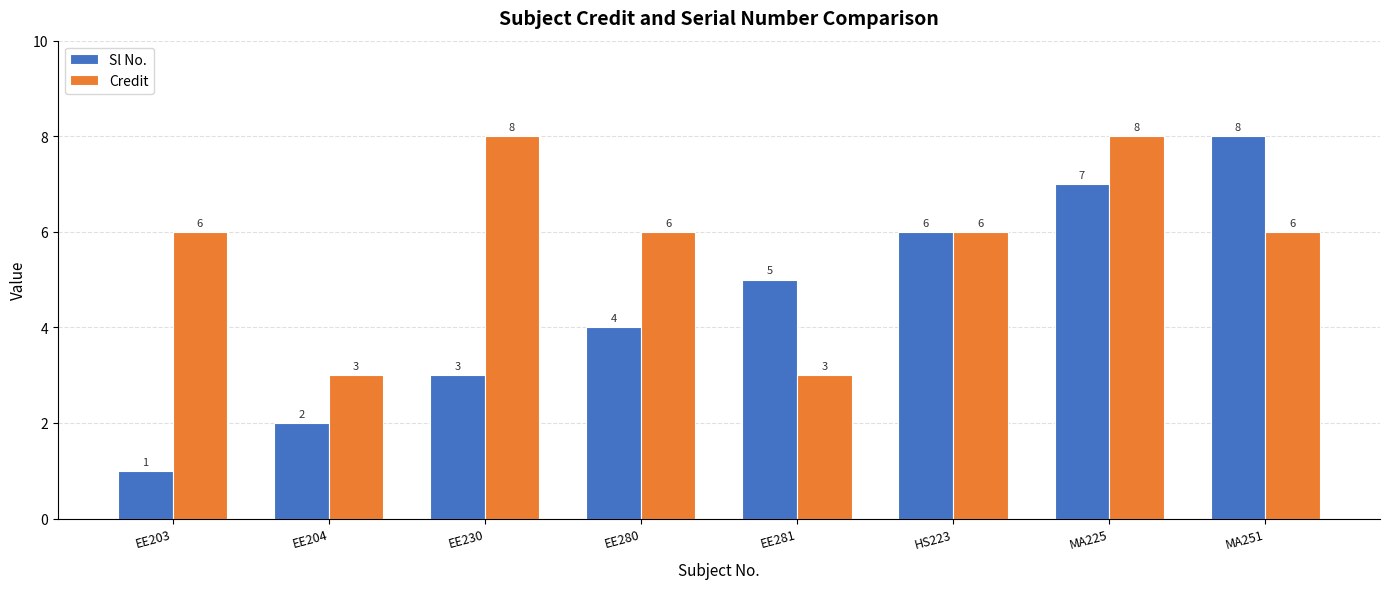

Reading left to right, list all the values displayed in this chart.

Sl No.: EE203=1	EE204=2	EE230=3	EE280=4	EE281=5	HS223=6	MA225=7	MA251=8
Credit: EE203=6	EE204=3	EE230=8	EE280=6	EE281=3	HS223=6	MA225=8	MA251=6